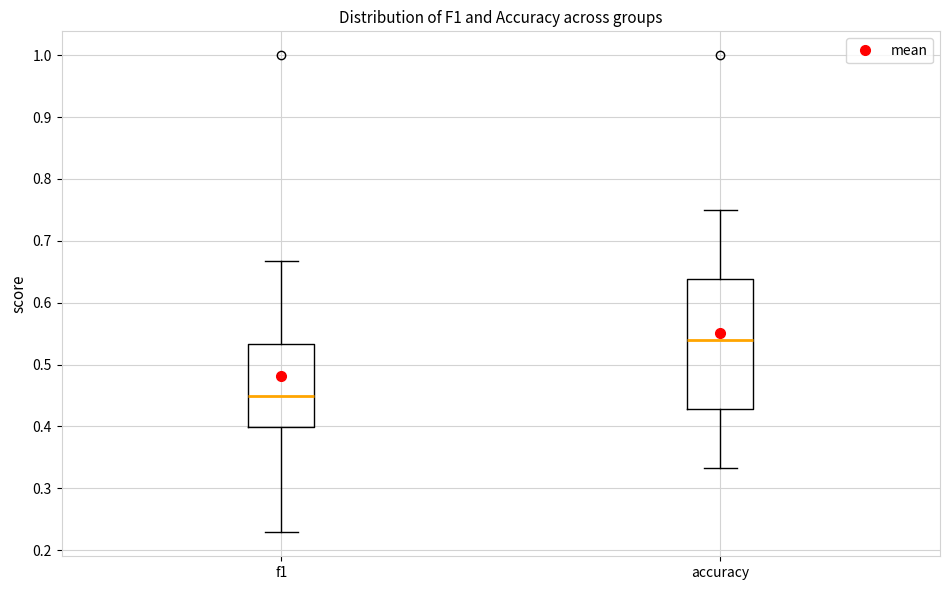

Reading left to right, read every box against the y-axis: the position of its median line, the range the box covers, and the ends of its whiskers. The values are not printed on the chart, so give them approximately, as read against the axis.

f1: median 0.45, box 0.40 to 0.53, whiskers 0.23 to 0.67
accuracy: median 0.54, box 0.43 to 0.64, whiskers 0.33 to 0.75